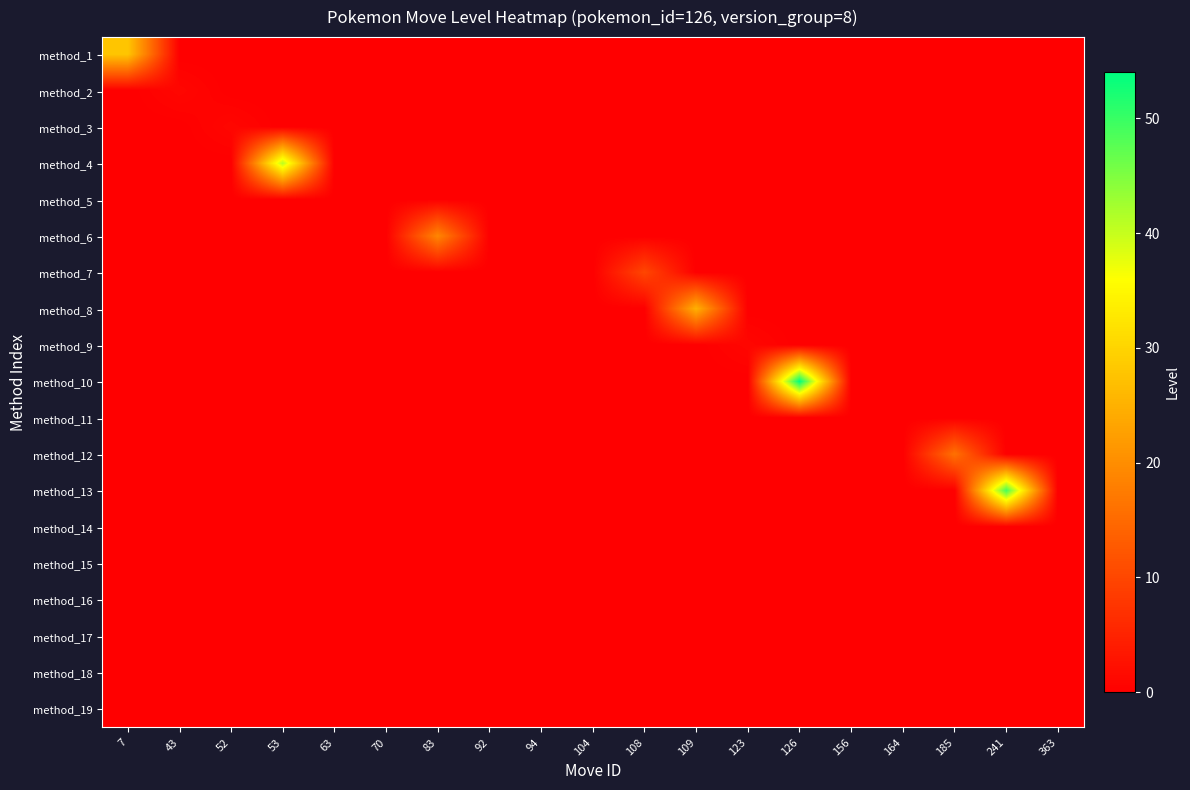

At which category is the sum across all series the highest?

126